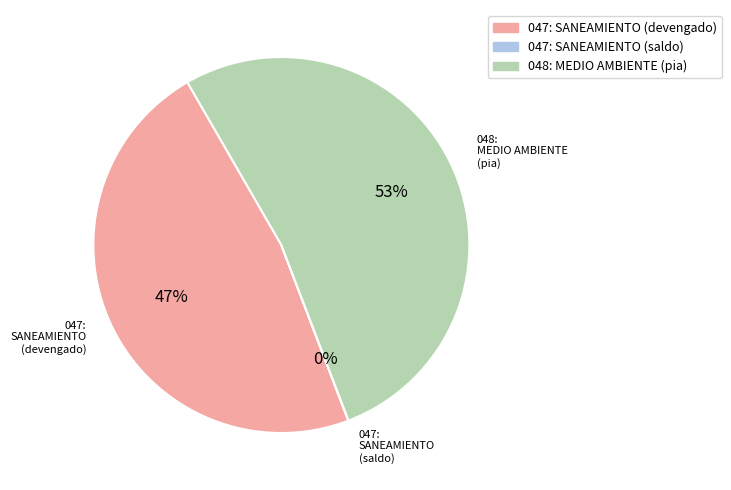

The 047: SANEAMIENTO (devengado) slice represents 41% of the pie. True or false?

False